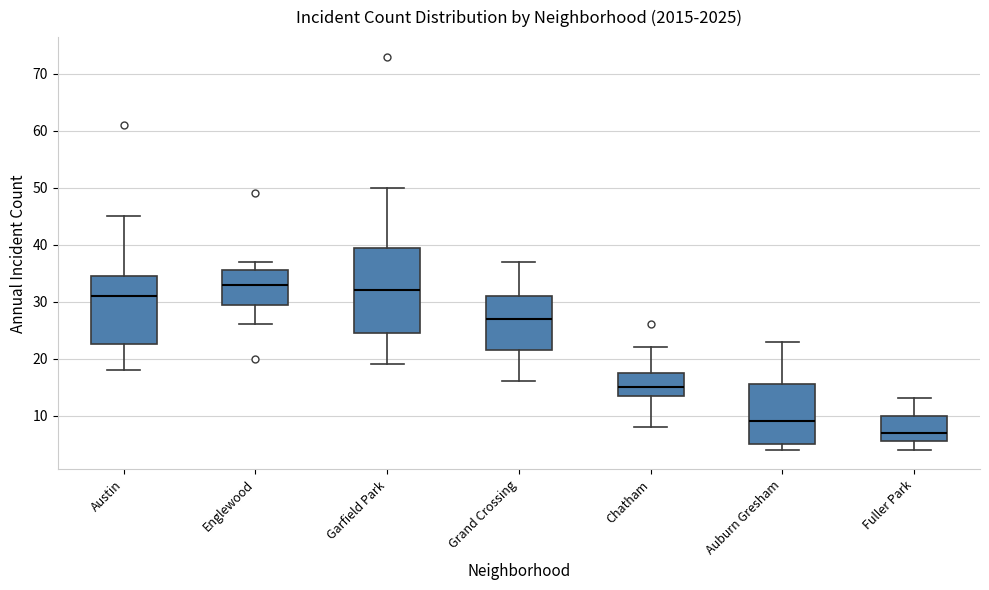

Which box is the tallest, from its lower edge to its upper edge?

Garfield Park